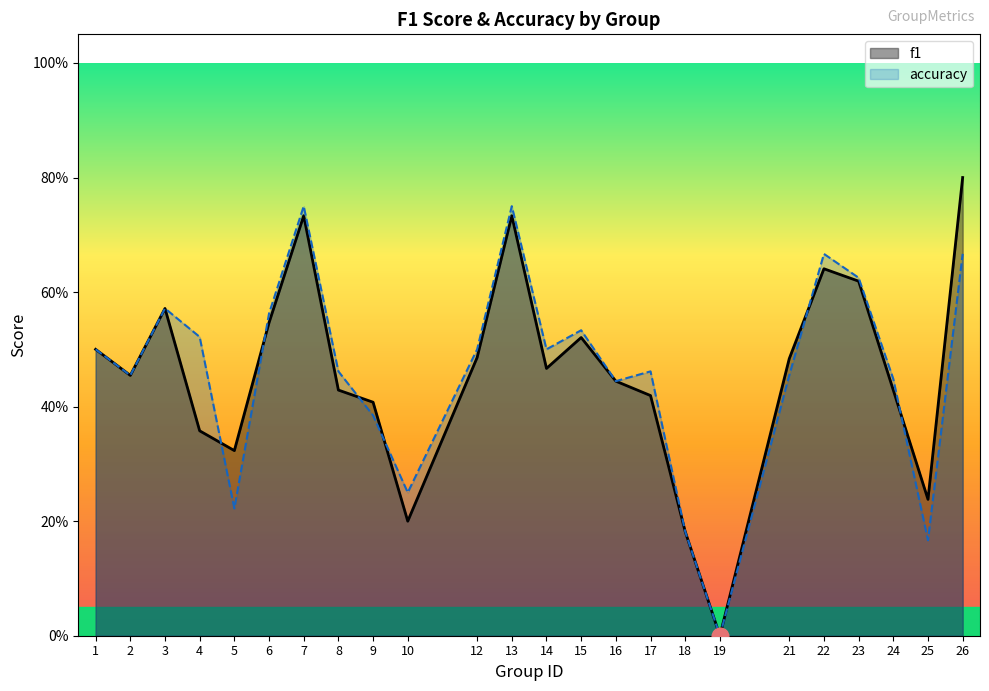

At which category does accuracy reach its first local peak?

3